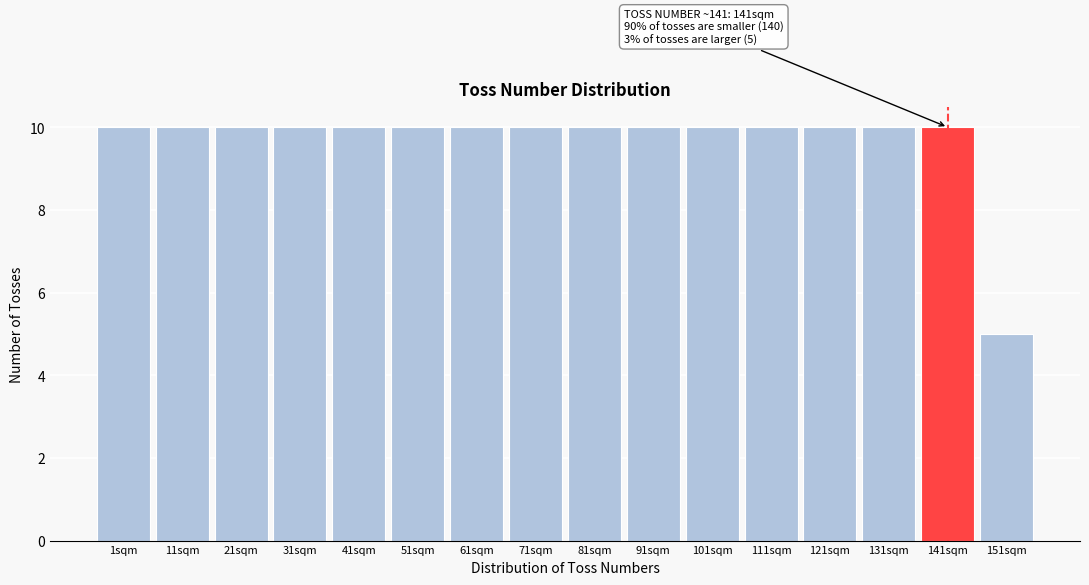

Reading left to right, extract all data points from this chart.

10	10	10	10	10	10	10	10	10	10	10	10	10	10	10	5